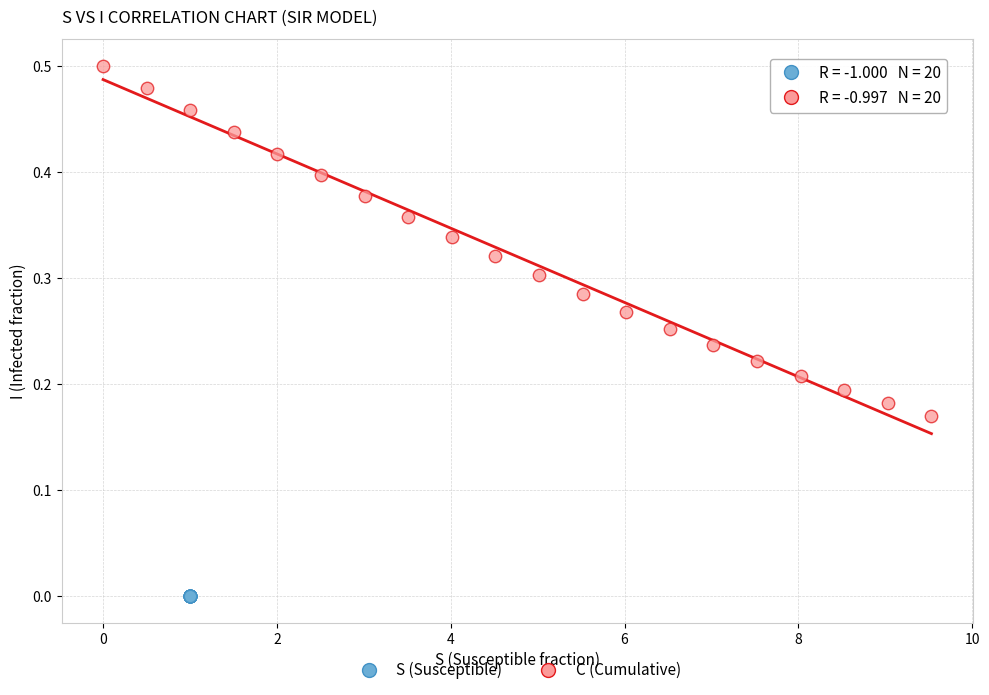

Which series reaches the minimum Y coordinate?

S (Susceptible)